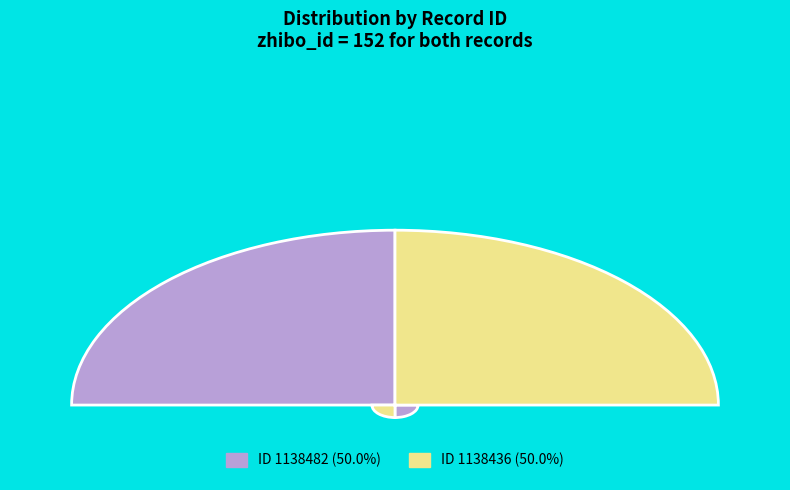

Rank the categories by value from lowest to highest.

1138436, 1138482